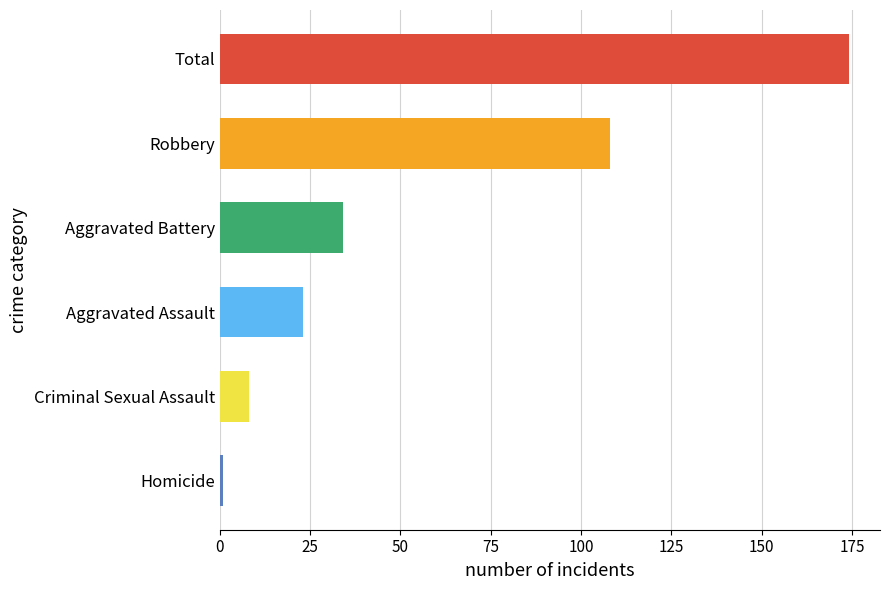

How many series are shown in this chart?

1